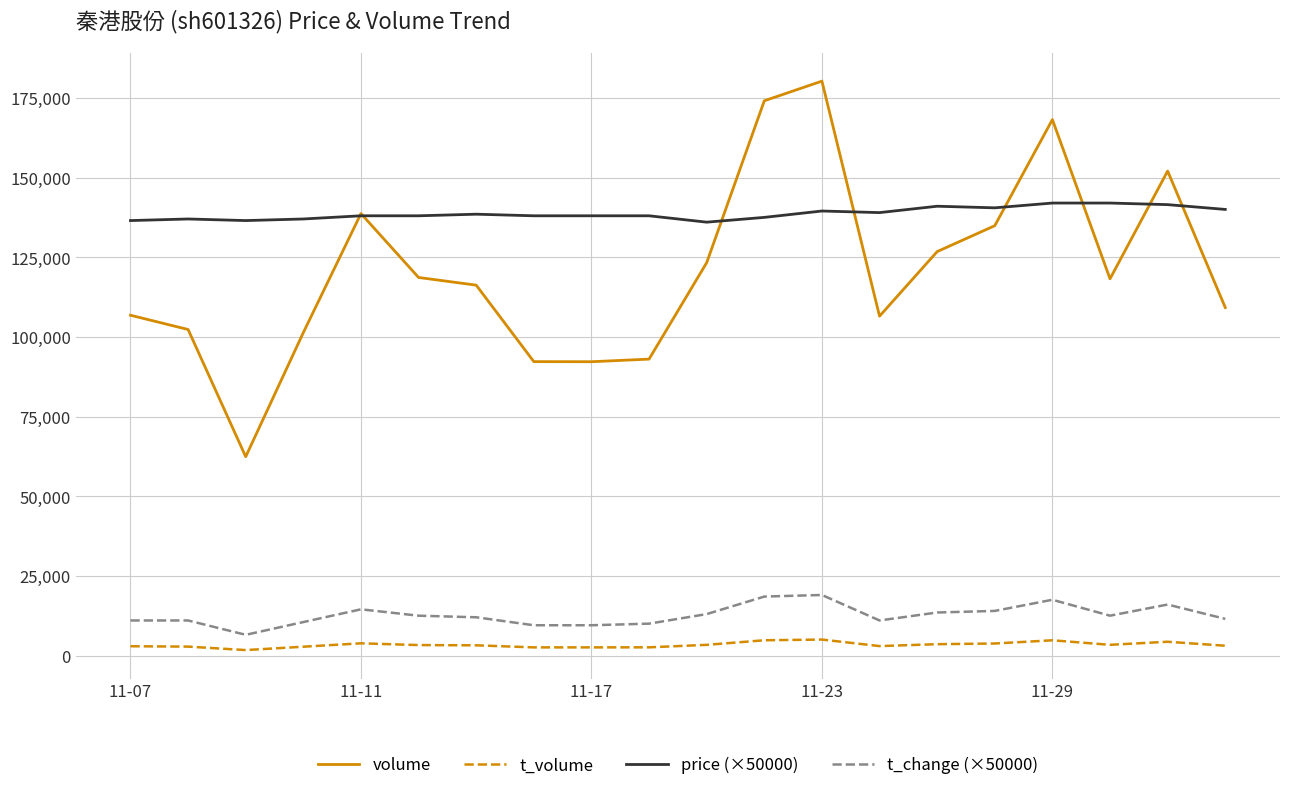

Which series has the largest range (max minus min)?

volume